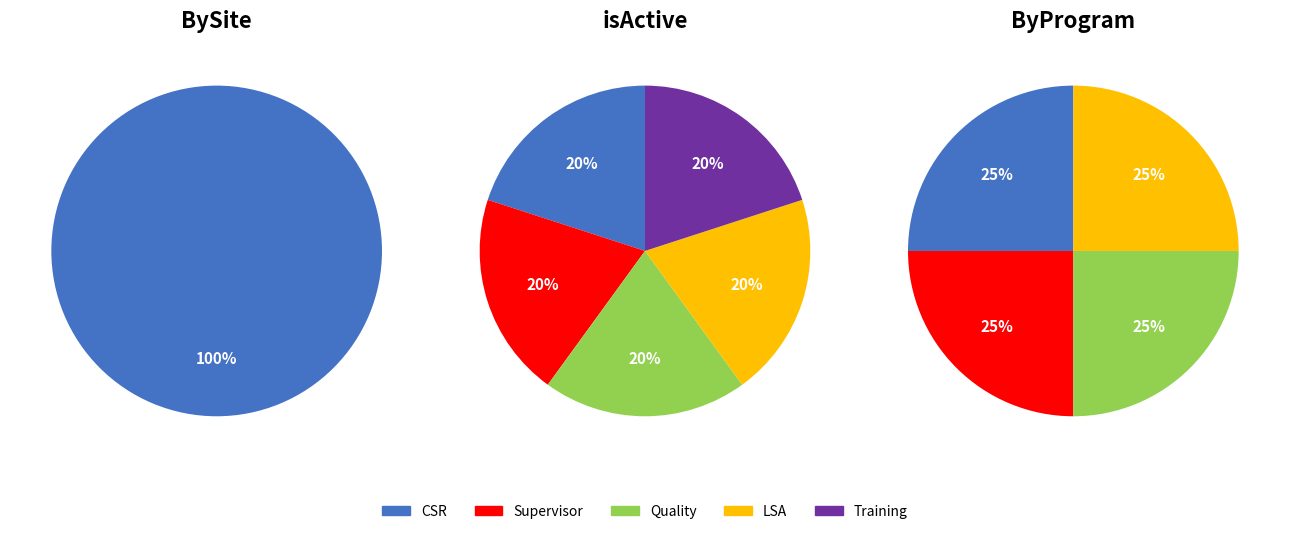

Is there any slice that represents more than half of the pie?

Yes